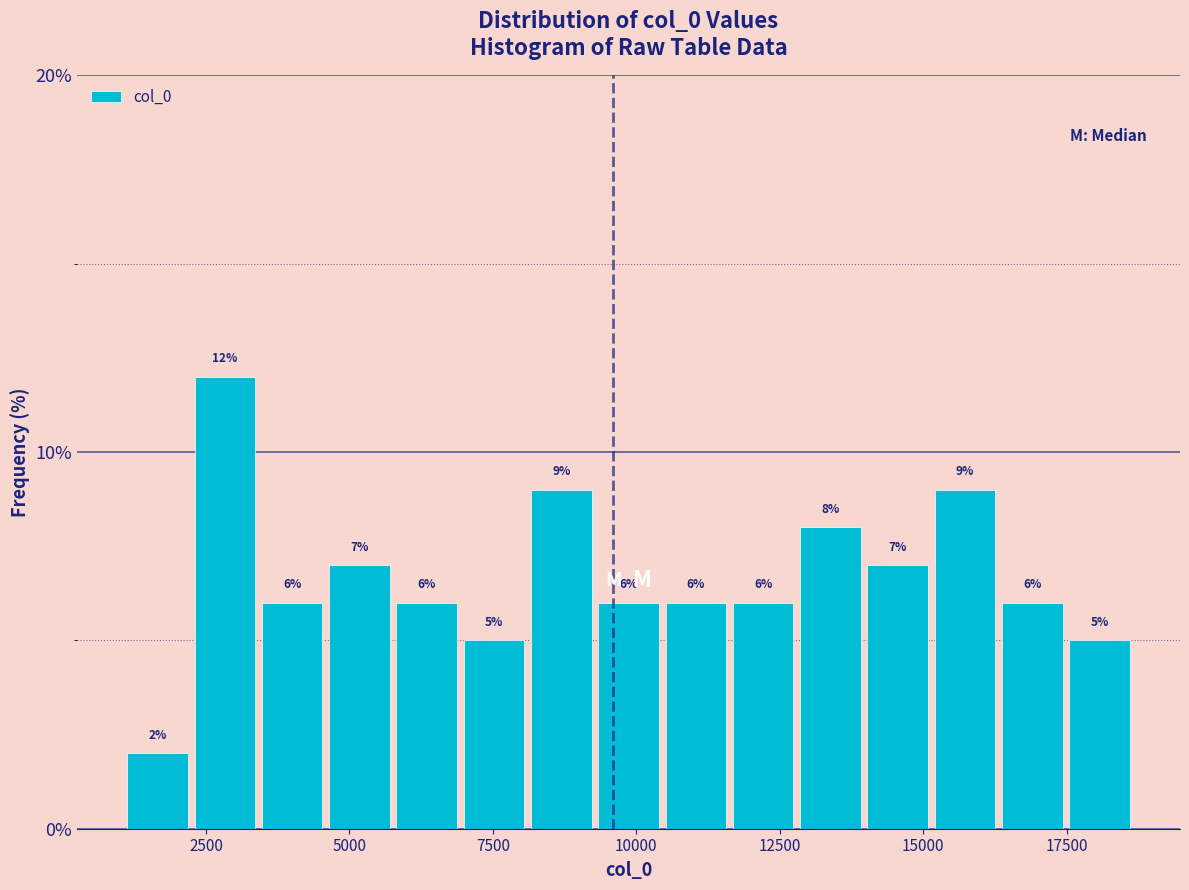

Read against the x-axis, roughly where is the centre of the tallest bar?

3000